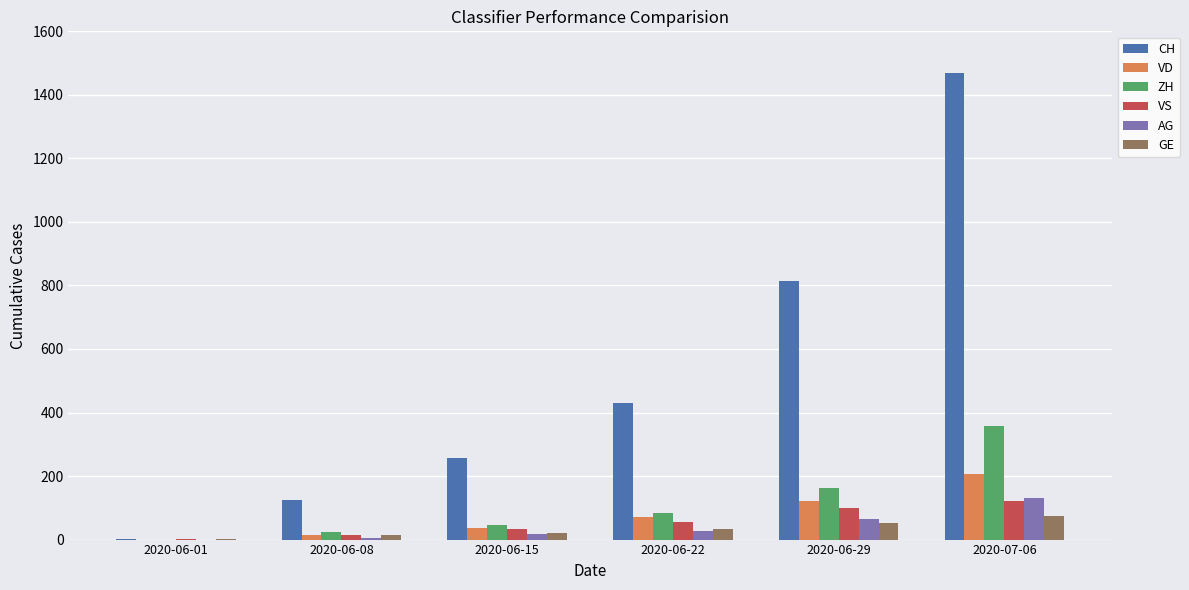

Which category has the highest value across all series?

2020-07-06